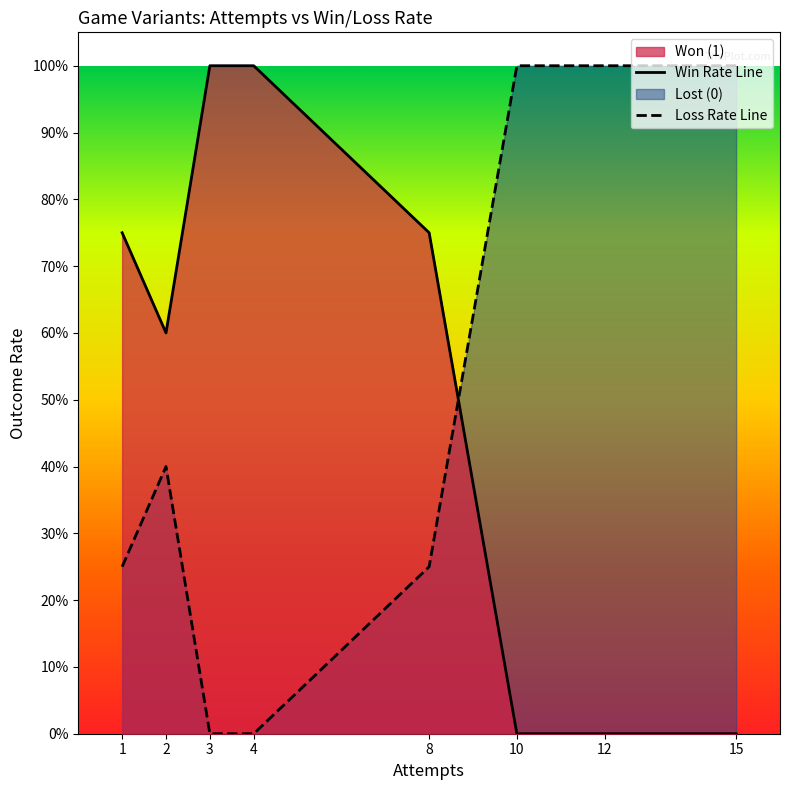

Rank the categories by Win Rate Line value from lowest to highest.

10, 12, 15, 2, 1, 8, 3, 4